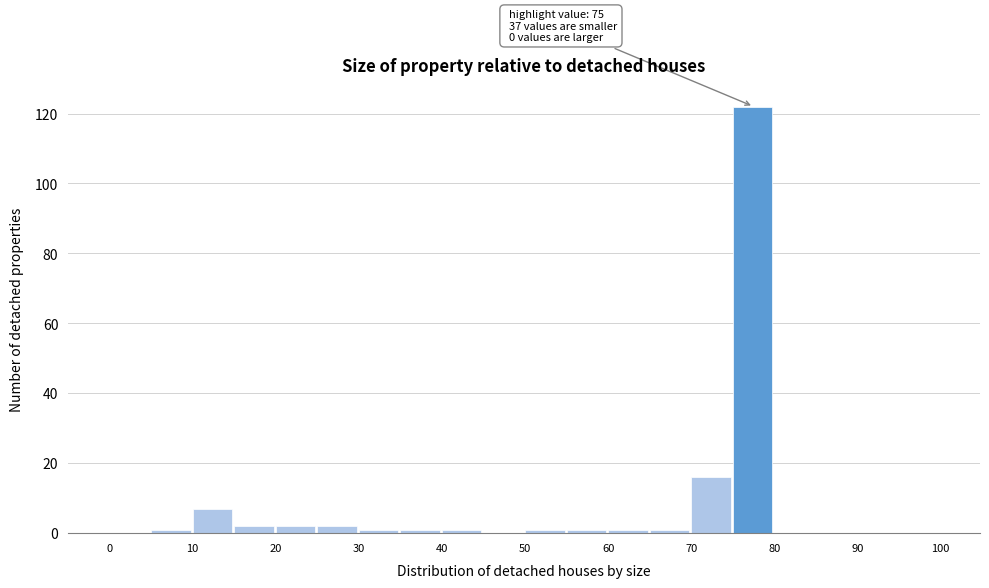

Over which range of the x-axis is the bar tallest?

75 to 80